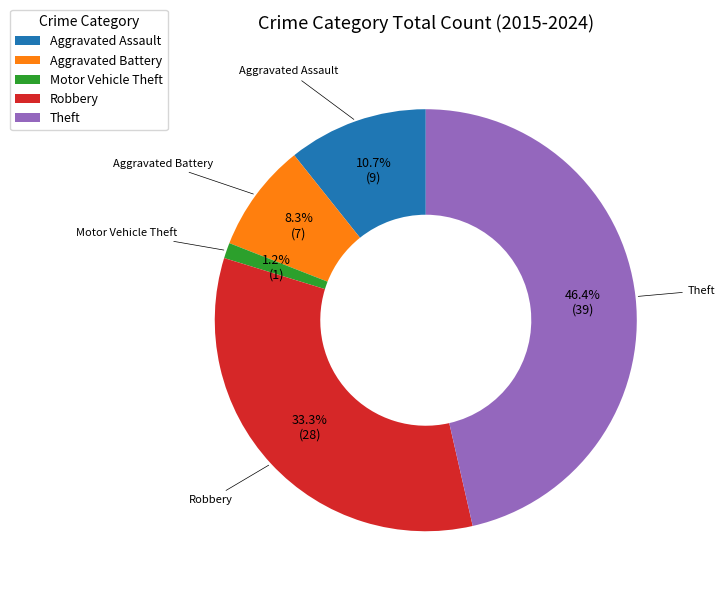

Is Aggravated Assault the majority of the pie?

No